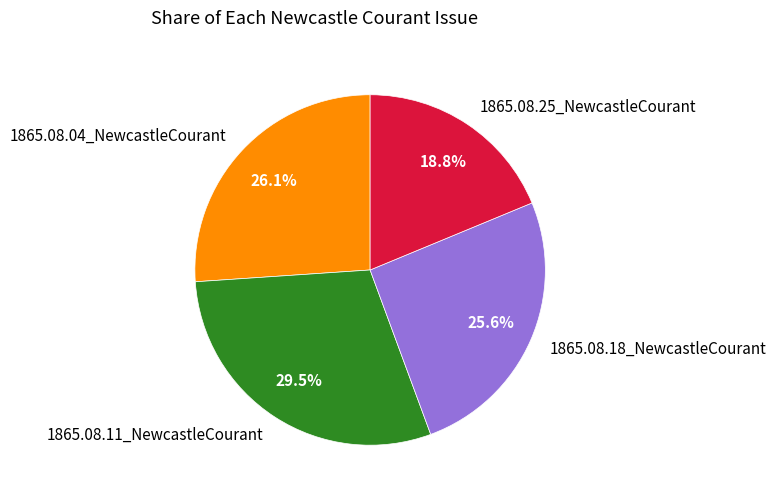

Does any single category account for the majority?

No